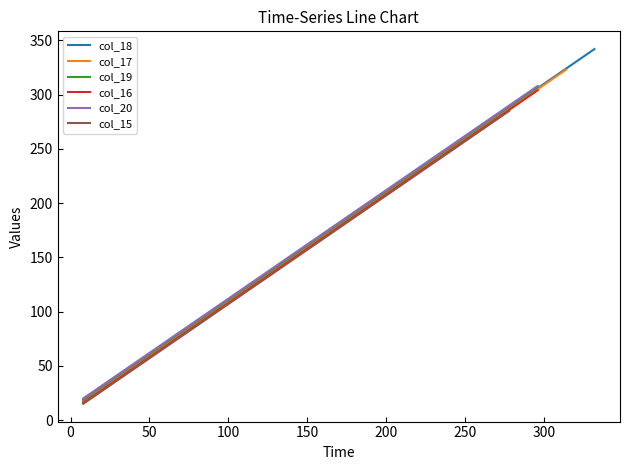

What is the value of the 16th point from the left?

288